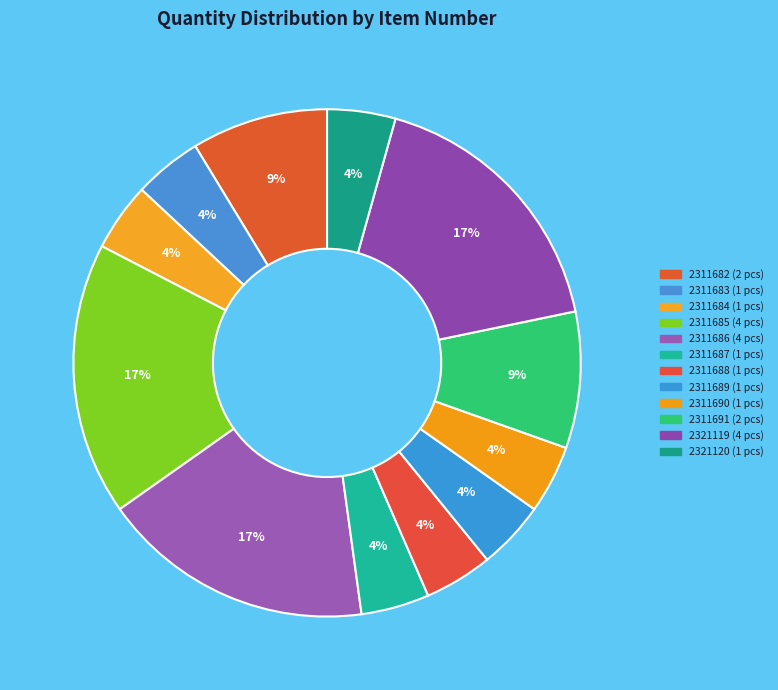

What is the largest slice in the pie chart?

2311685